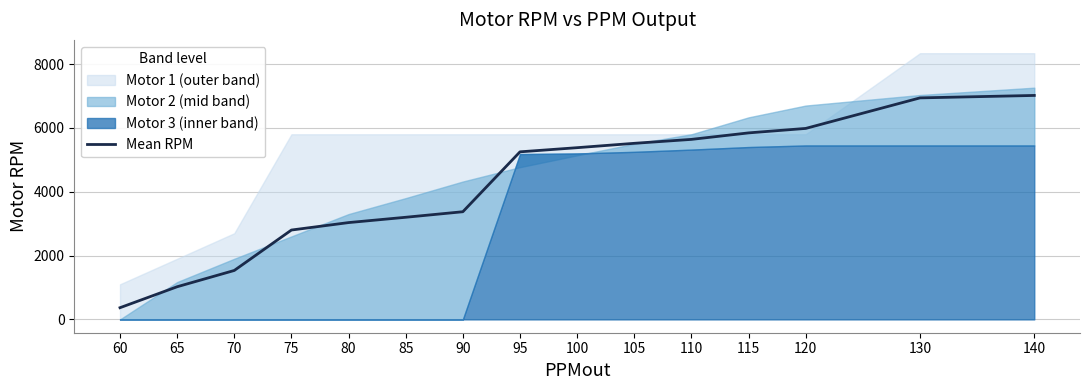

What is the difference between the values at 115 and 120?

140.0